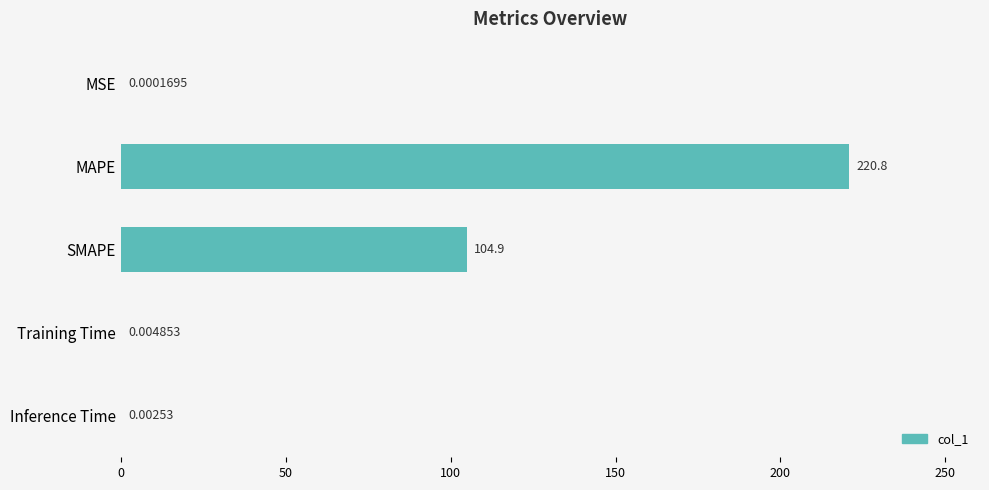

What is the sum of all values?

325.7